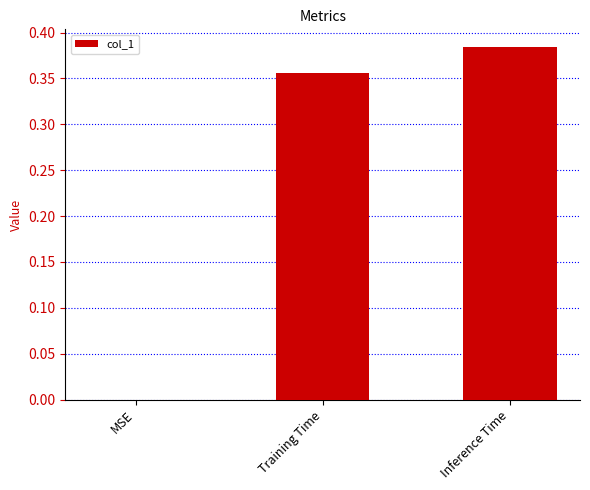

True or false: the data shows 0.0 at MSE.

True